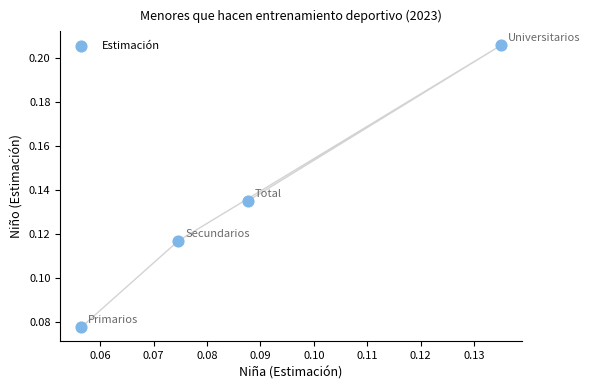

Count the number of points in this scatter plot.

4